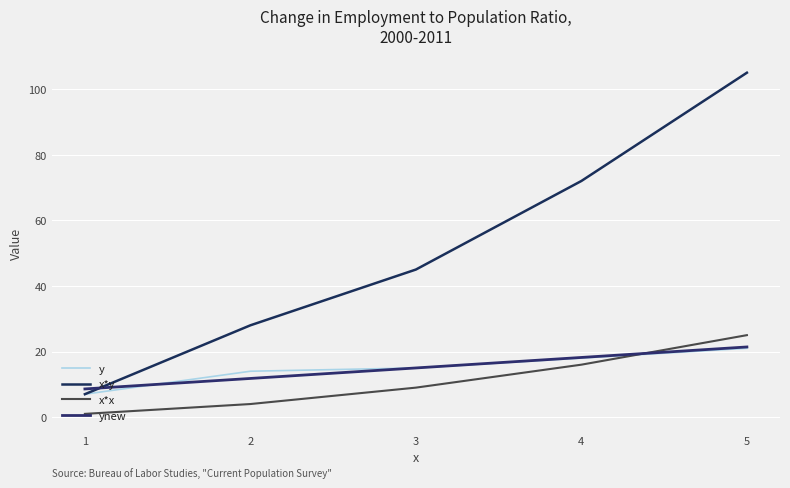

Does the chart display data point markers on the line(s)?

No